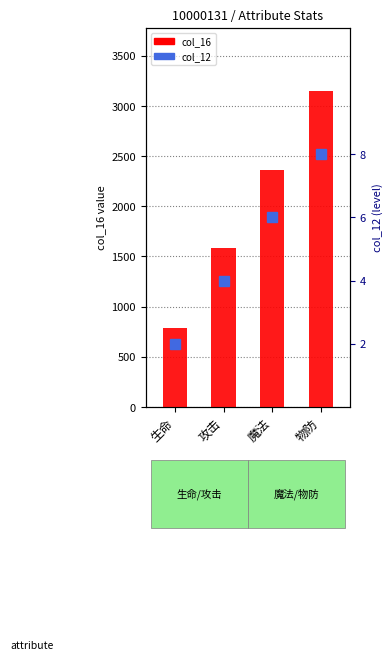

How many bars are there in each group?

2